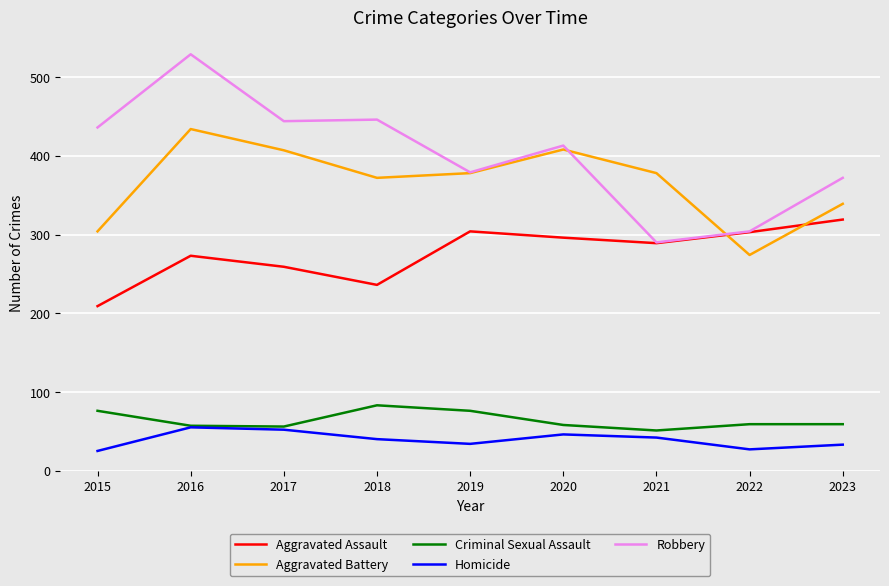

What is the highest value of the Aggravated Battery series?

434